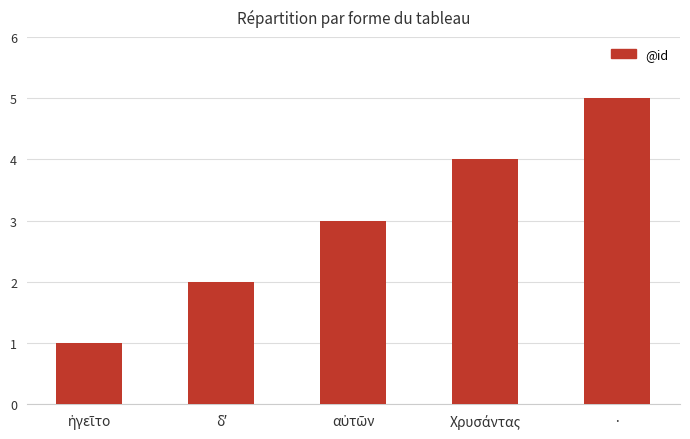

What is the sum of all values?

15